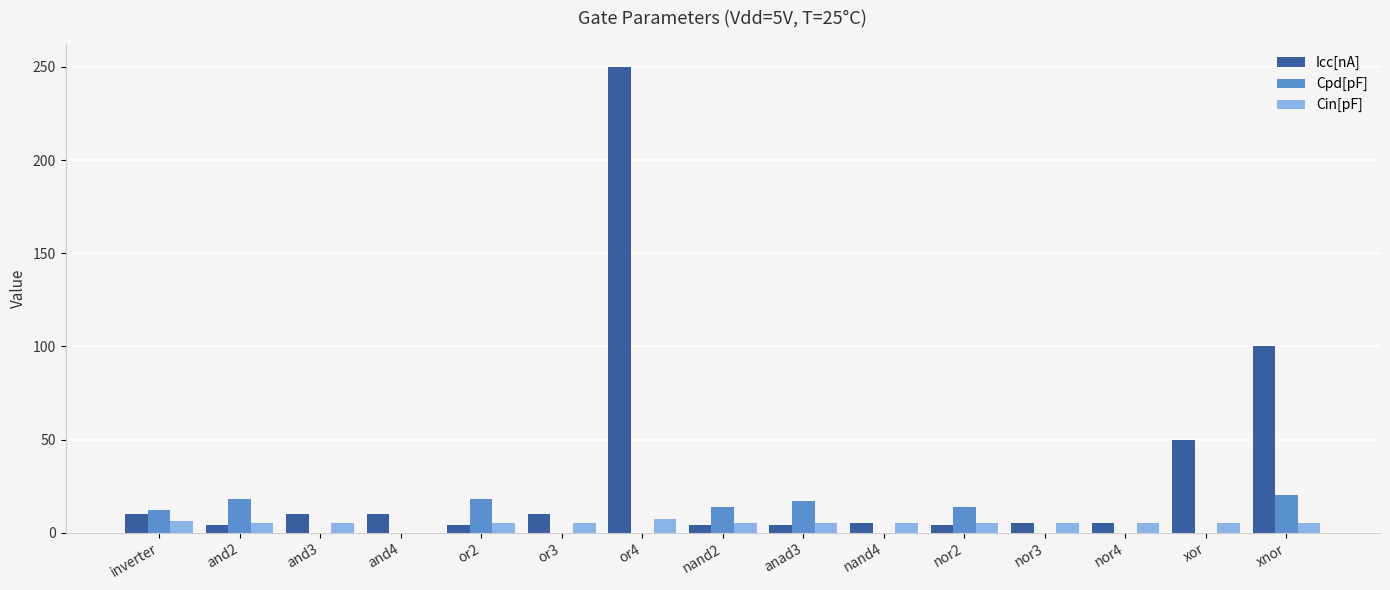

What is the highest value of the Cin[pF] series?

7.5